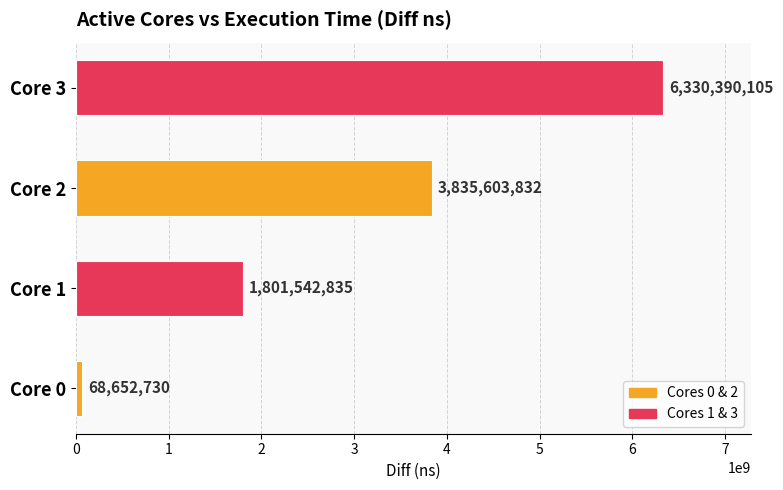

Count the number of data series in this chart.

1